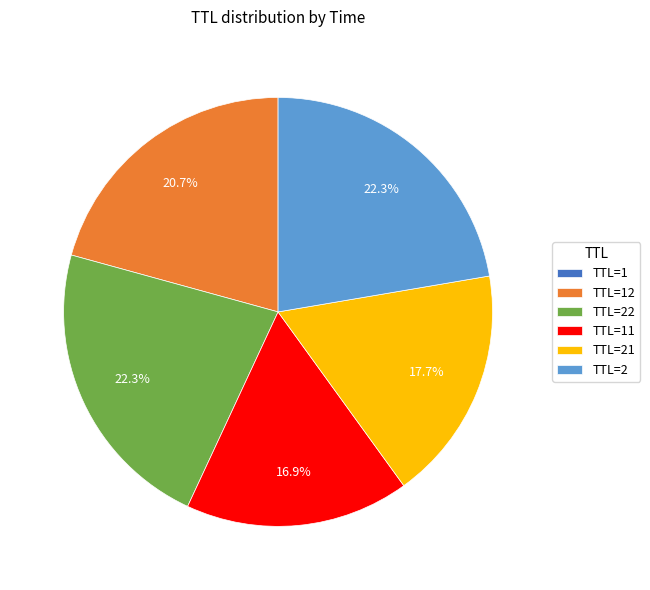

What is the ratio of the value at TTL=22 to the value at TTL=2?

1.0